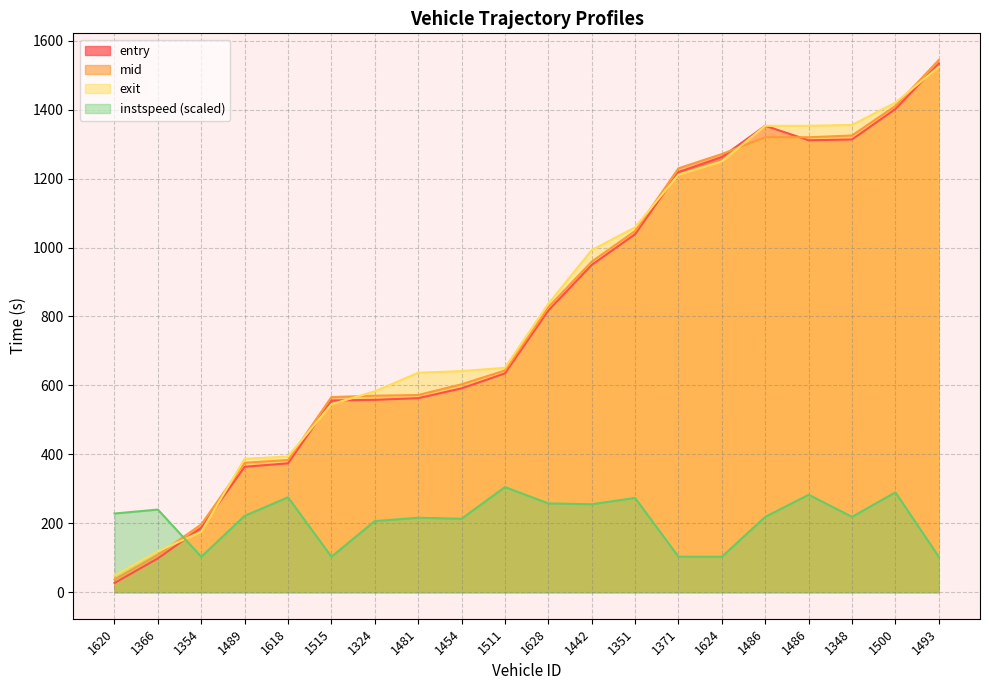

Reading left to right, transcribe all the data shown in this chart.

entry: 26.4	97.9	187.1	363.8	373.8	556.0	558.1	562.9	591.3	634.8	817.4	949.5	1038.8	1219.0	1262.8	1353.4	1311.4	1313.7	1402.1	1533.9
mid: 36.5	108.1	196.5	375.5	383.5	566.1	570.1	572.0	603.2	643.3	827.2	959.2	1048.1	1230.1	1271.5	1320.1	1320.1	1325.2	1411.0	1544.5
exit: 47.9	118.5	175.4	386.9	393.5	545.3	582.8	636.6	641.5	651.1	836.9	992.7	1058.7	1211.8	1250.1	1353.4	1353.4	1355.8	1420.7	1524.6
instspeed: 228.1	239.6	102.7	221.3	275.1	102.7	206.2	215.8	212.9	304.9	257.5	255.0	273.3	102.7	102.7	218.5	282.5	218.5	289.5	102.7